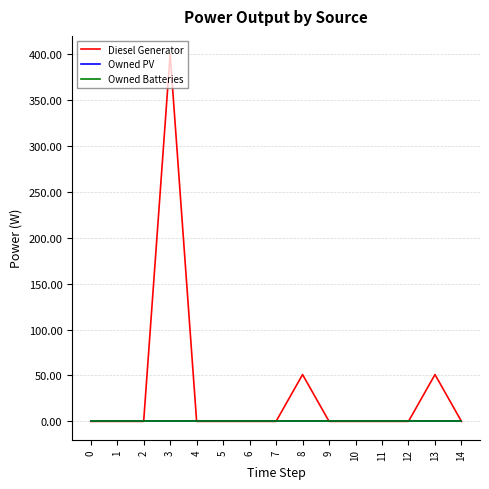

Does the chart display data point markers on the line(s)?

No